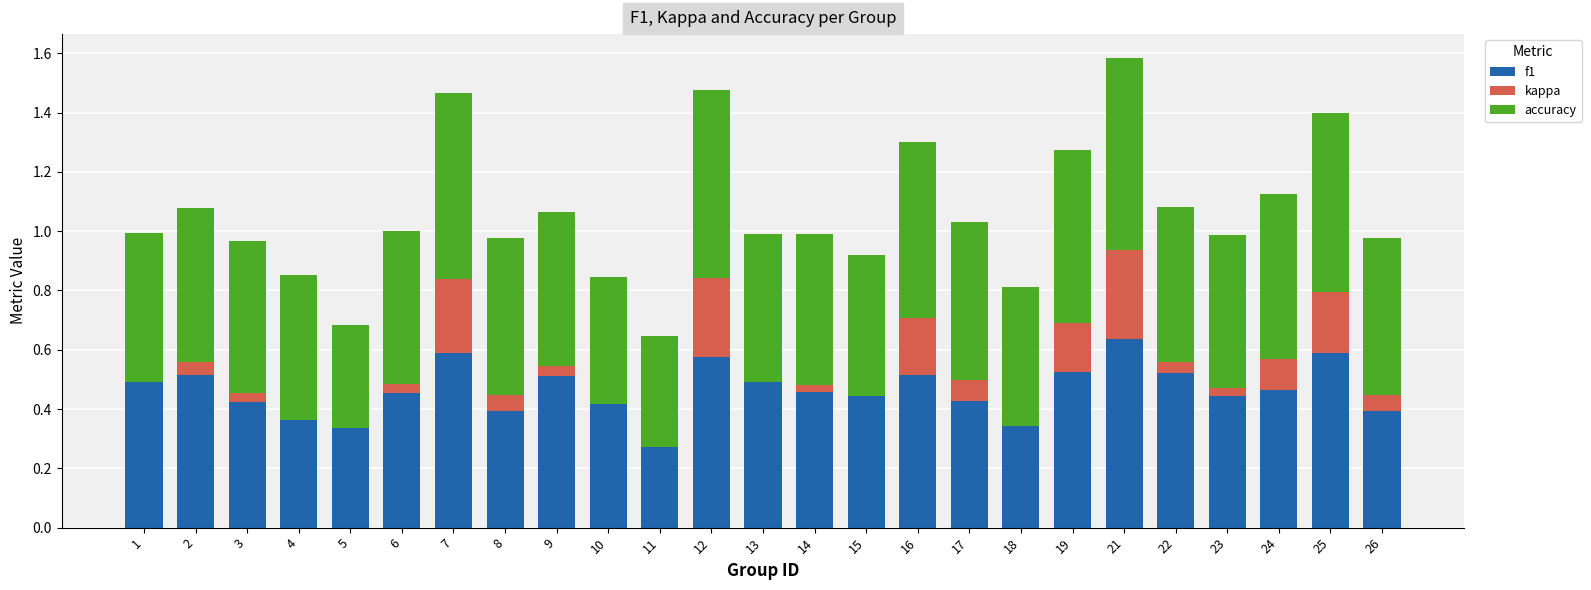

At which category is the sum across all series the highest?

21